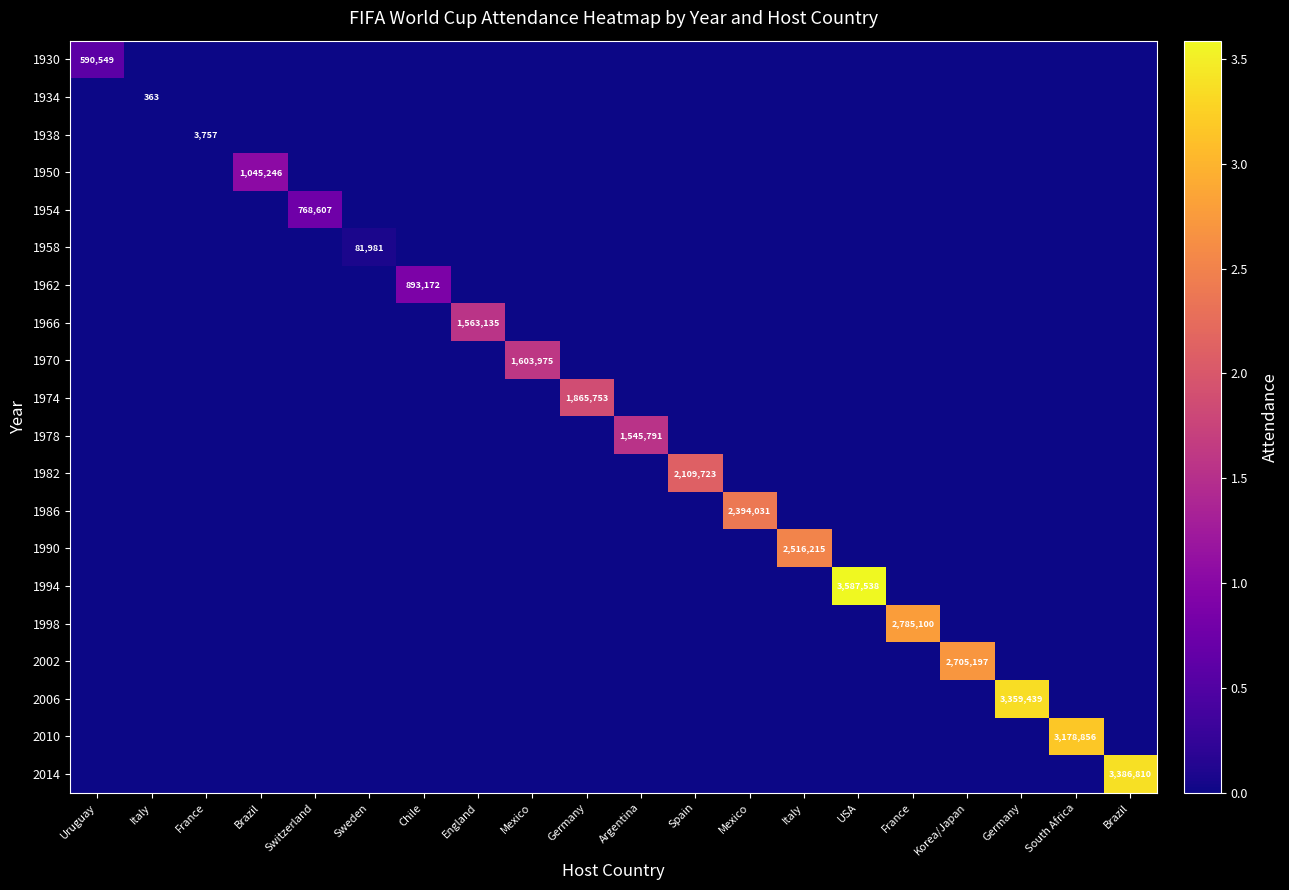

The value of 1990 at Brazil is 0. True or false?

True